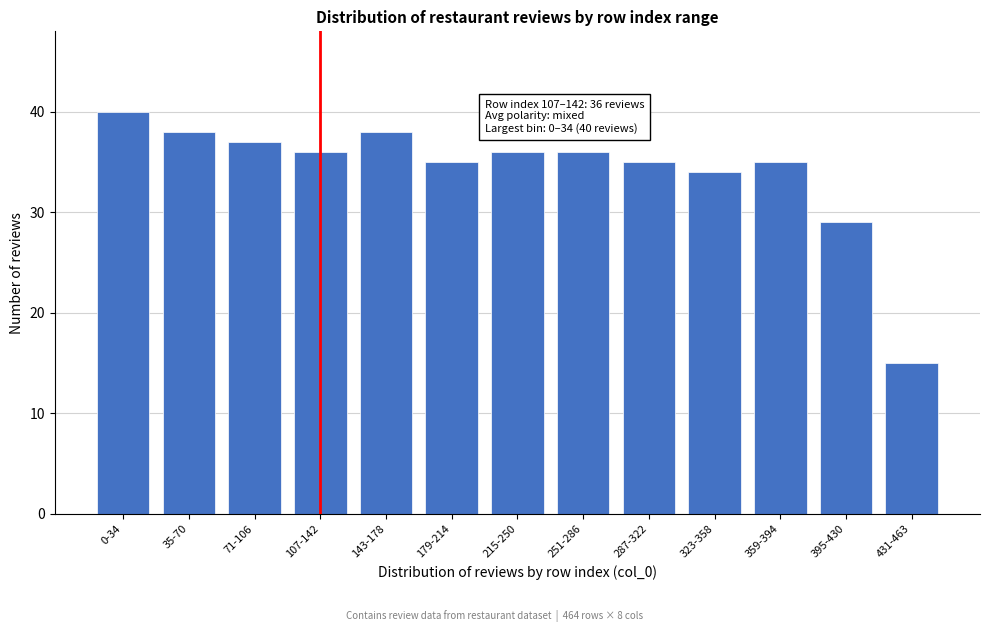

Reading left to right, what are all the values shown in this chart?

40	38	37	36	38	35	36	36	35	34	35	29	15